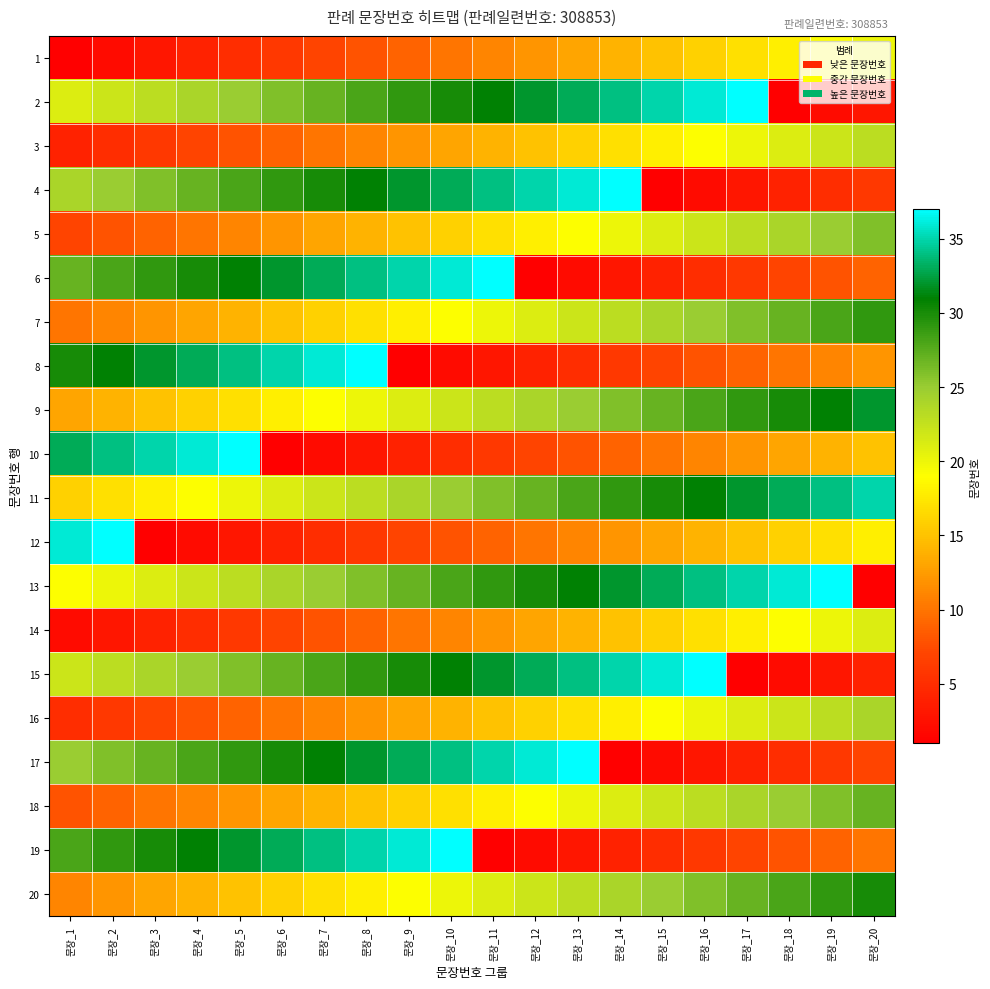

At how many categories does at least one series exceed 17?

20